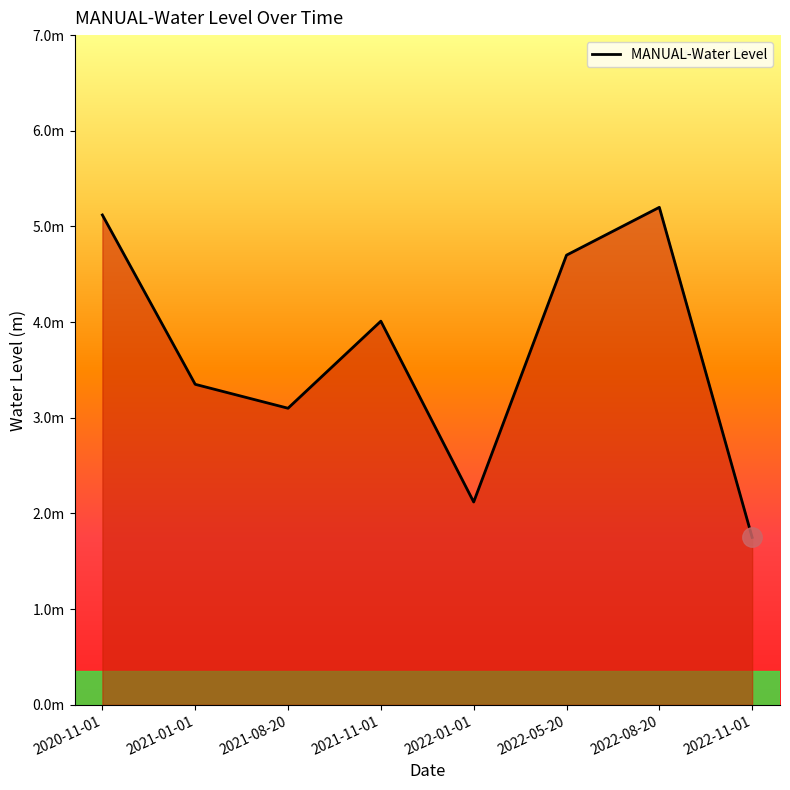

What position from the right is 2021-08-20?

6